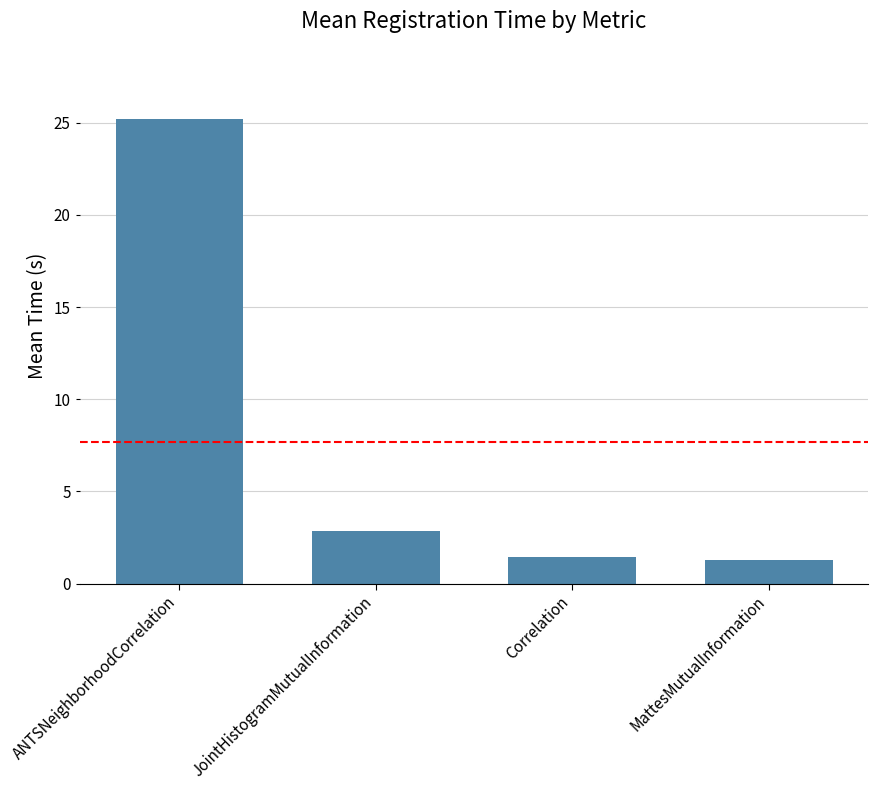

What is the smallest value displayed?

1.3